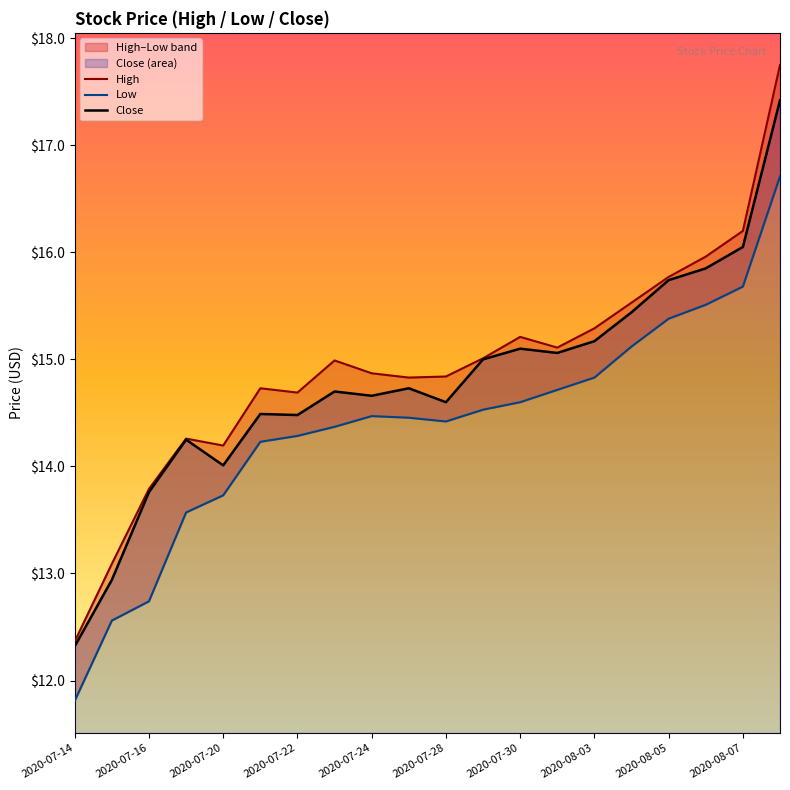

List the series in order of their peak value, highest first.

High, Close, Low